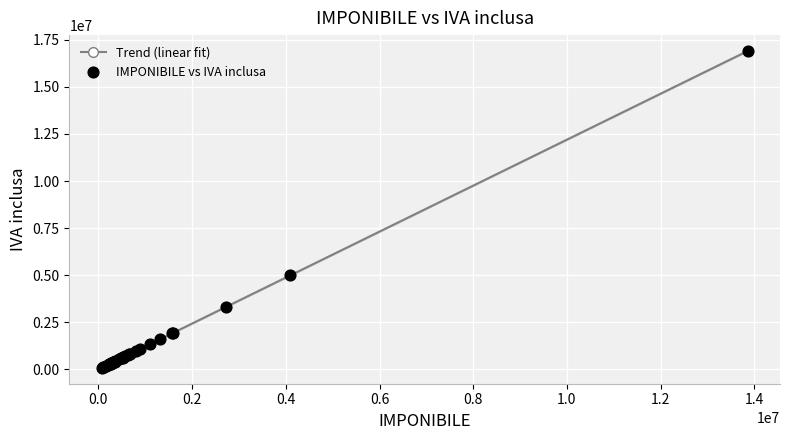

What is the maximum value shown in the chart?

16907980.0